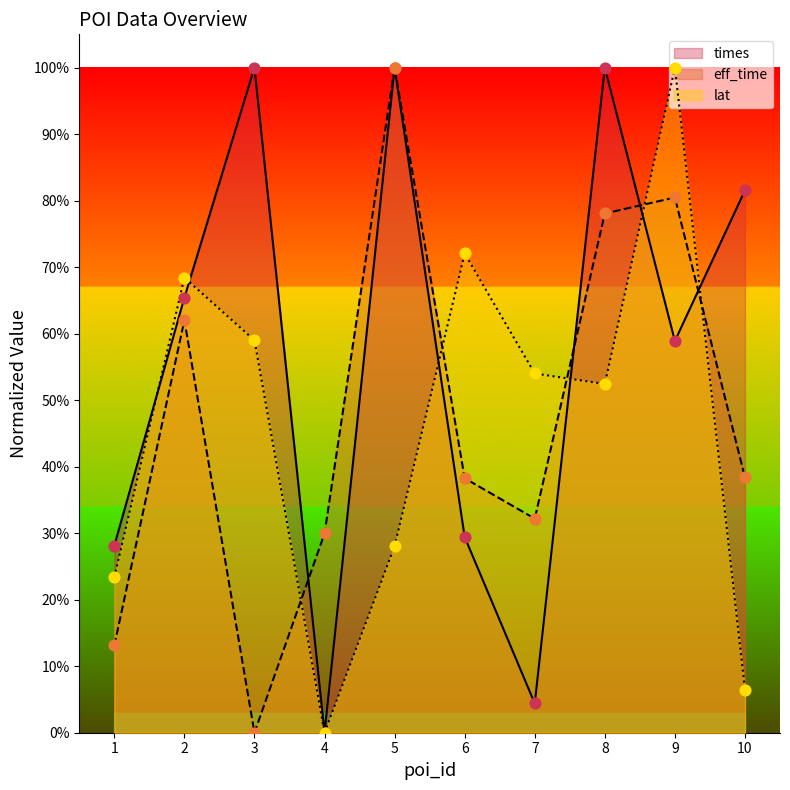

At which category is the sum across all series the highest?

9